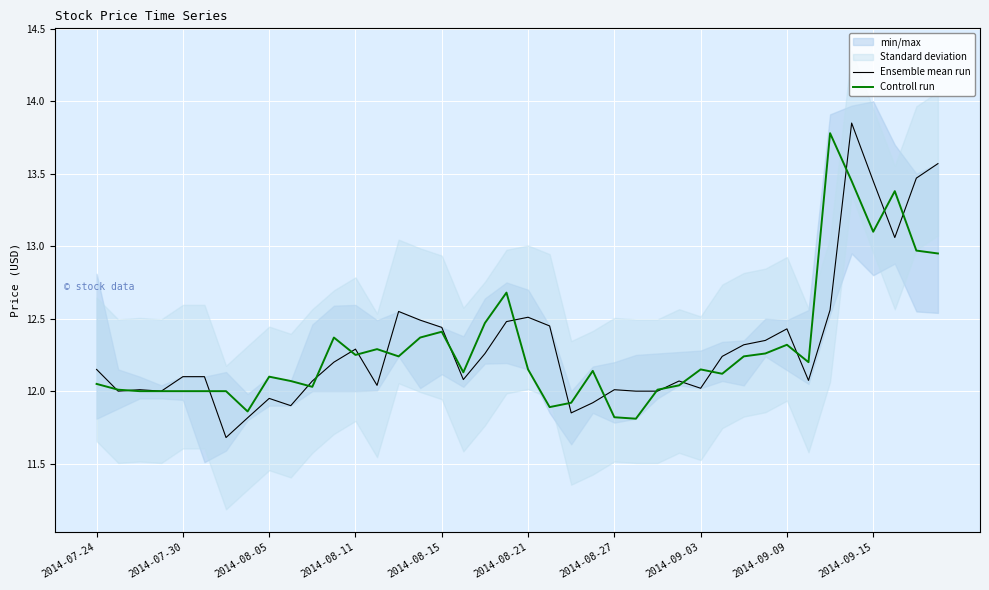

How many interior local peaks does the Ensemble mean run series have?

9